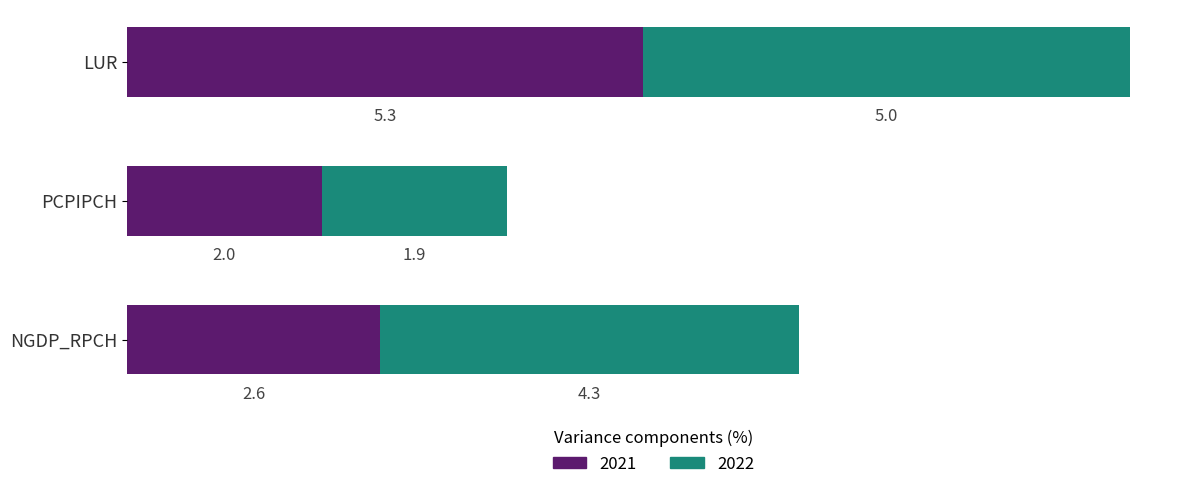

What is the difference between the 2022 values at LUR and PCPIPCH?

3.1